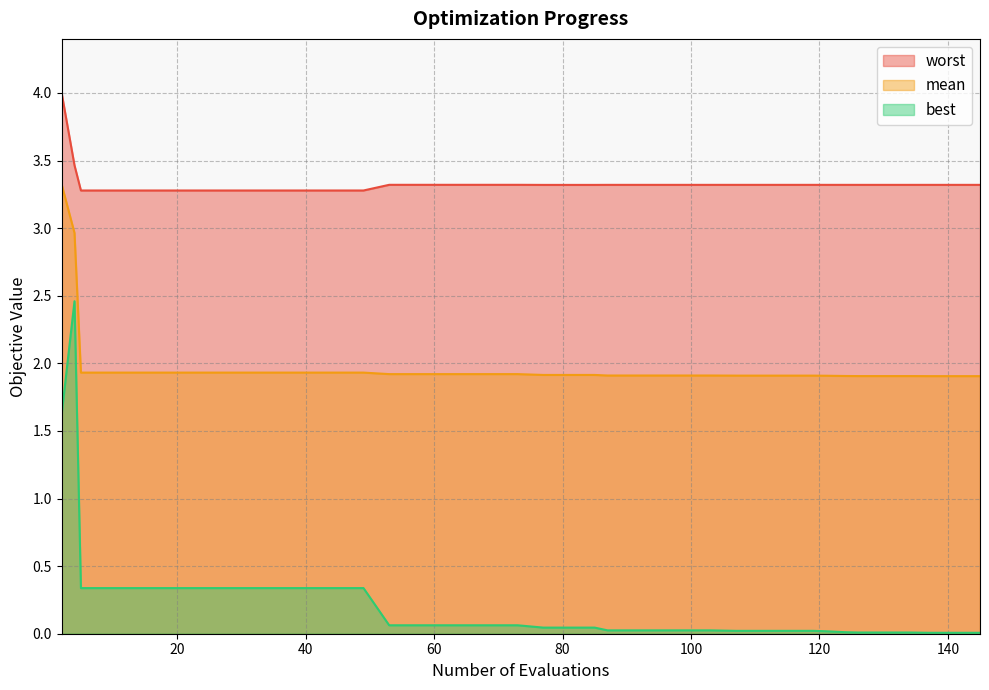

True or false: worst and mean cross at least once.

False